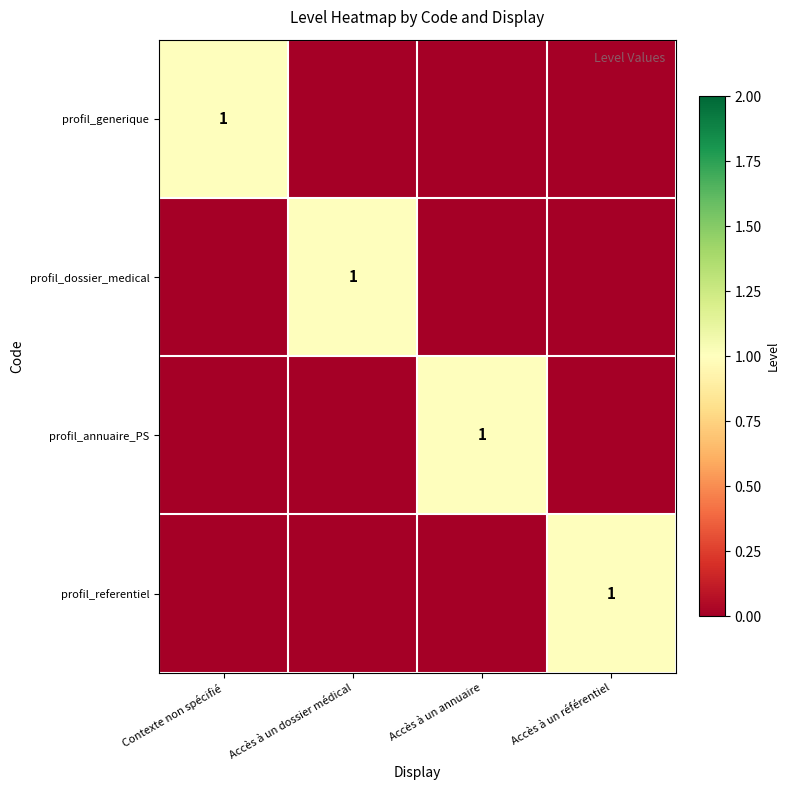

At which category is the sum across all series the highest?

Contexte non spécifié